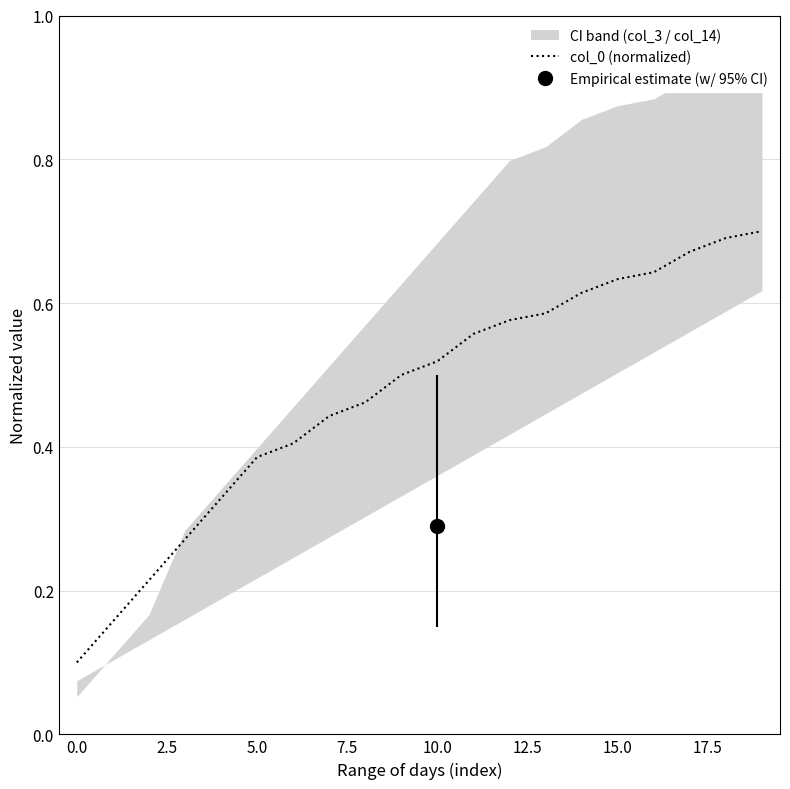

Reading left to right, extract all data points from this chart.

0.1	0.2	0.2	0.3	0.3	0.4	0.4	0.4	0.5	0.5	0.5	0.6	0.6	0.6	0.6	0.6	0.6	0.7	0.7	0.7